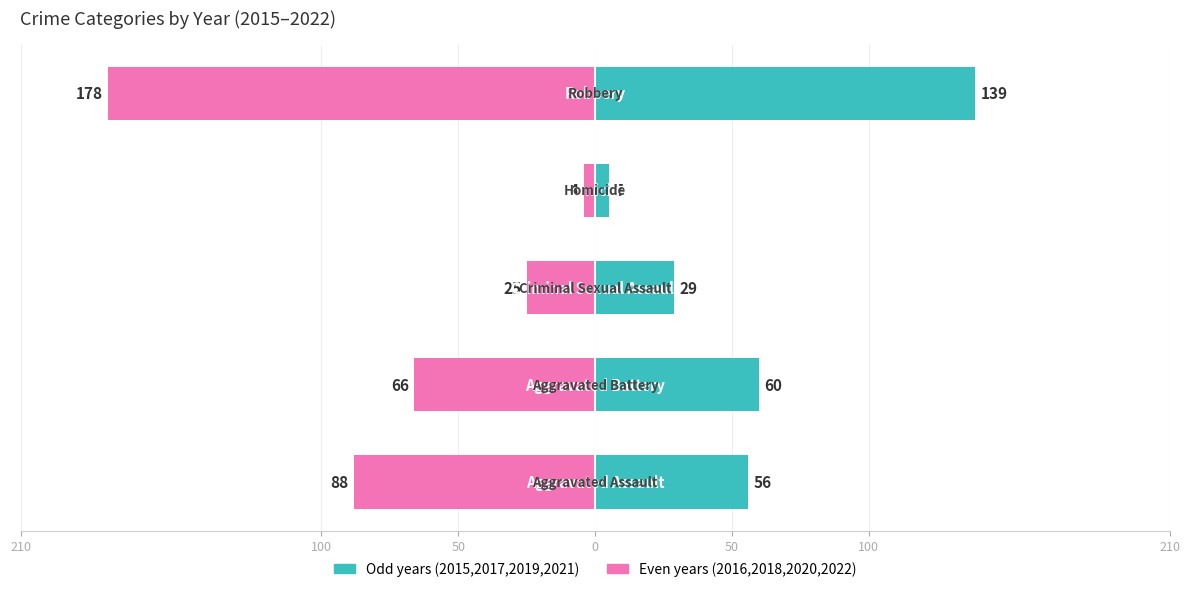

At how many categories does at least one series exceed -109?

5